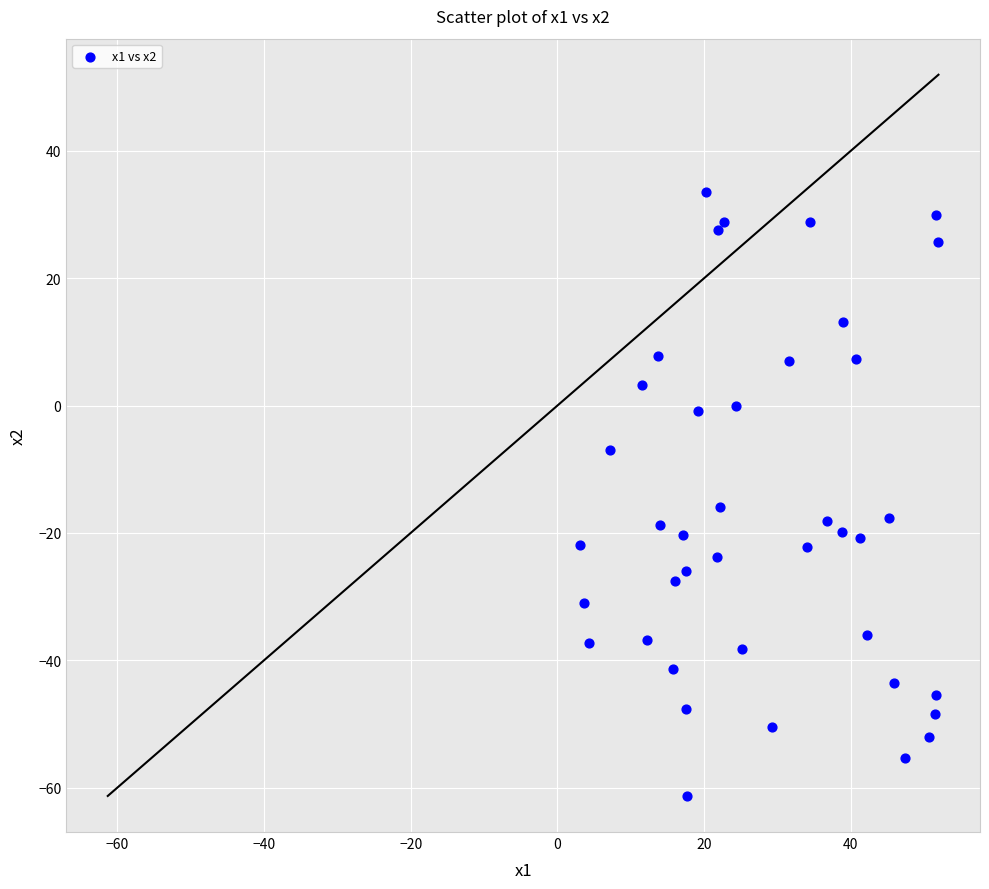

What Y value in the scatter plot is closest to -13?

-15.9